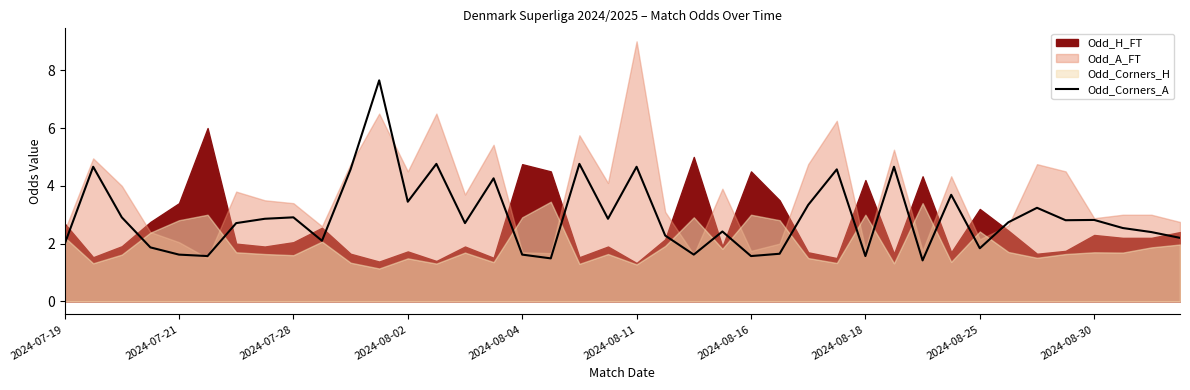

What is the maximum value for Odd_Corners_A?

7.7